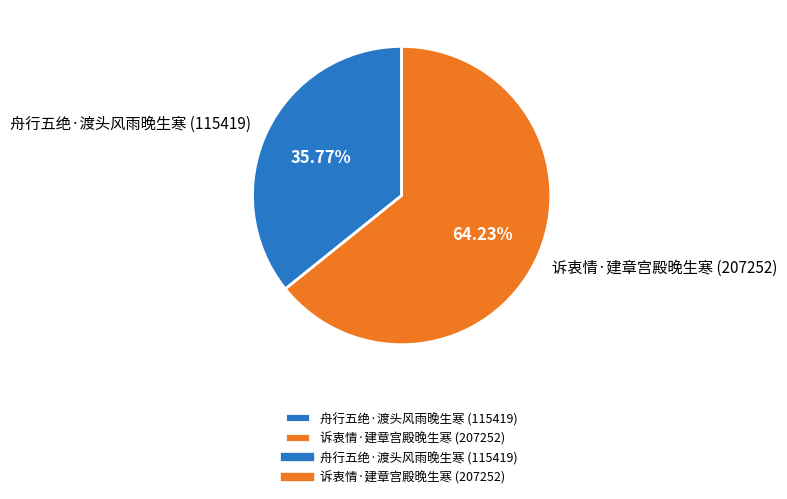

How many segments does this pie chart have?

2